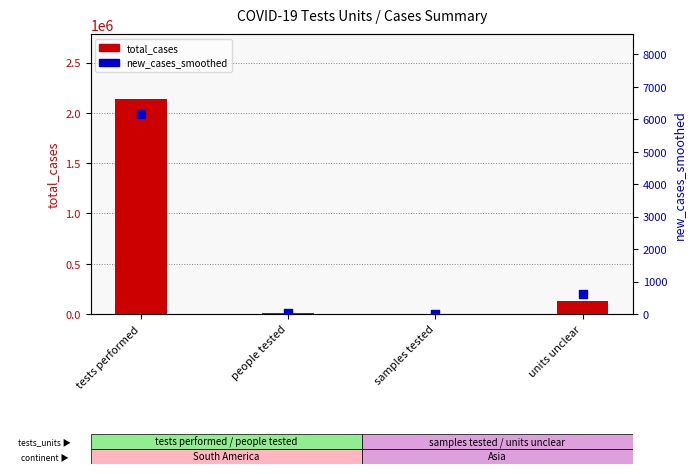

Which series contains the lowest Y value?

new_cases_smoothed